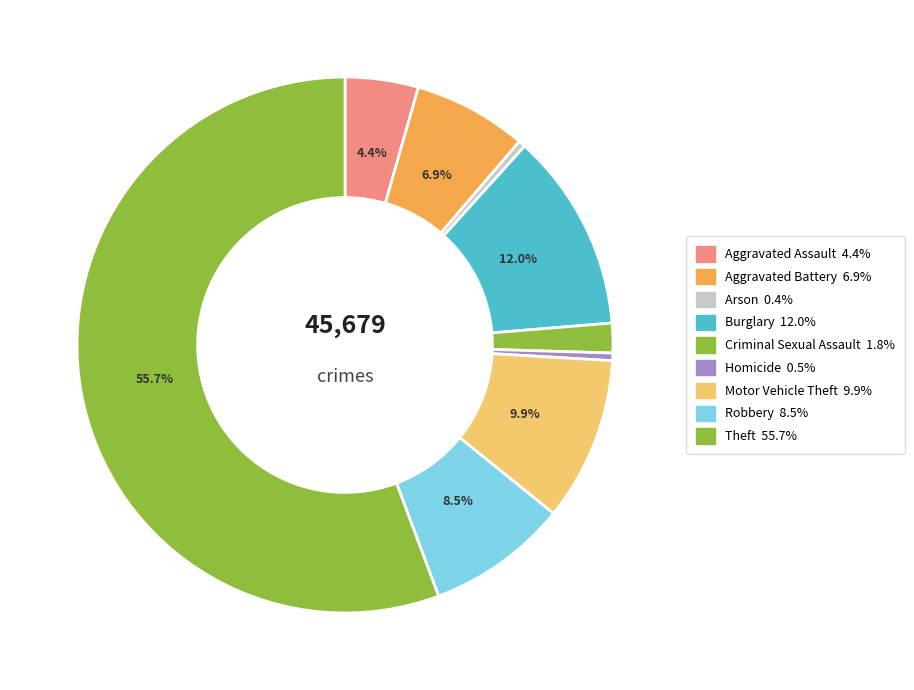

Count the number of slices in the pie.

9